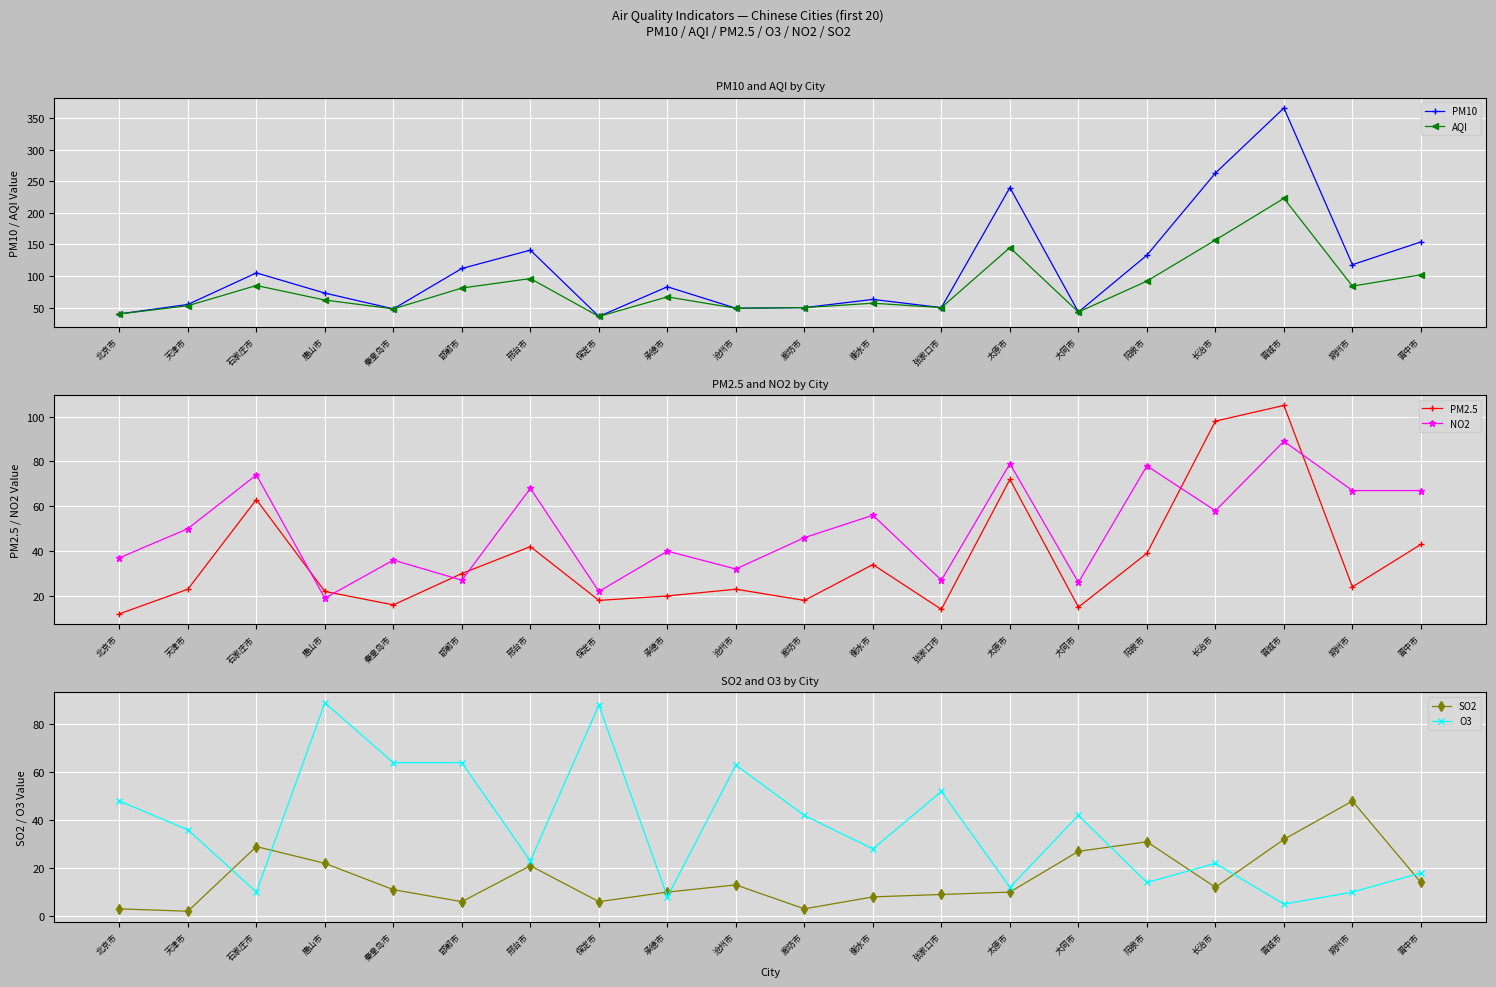

What is the value of the PM10 point at the 14th from the left?

240